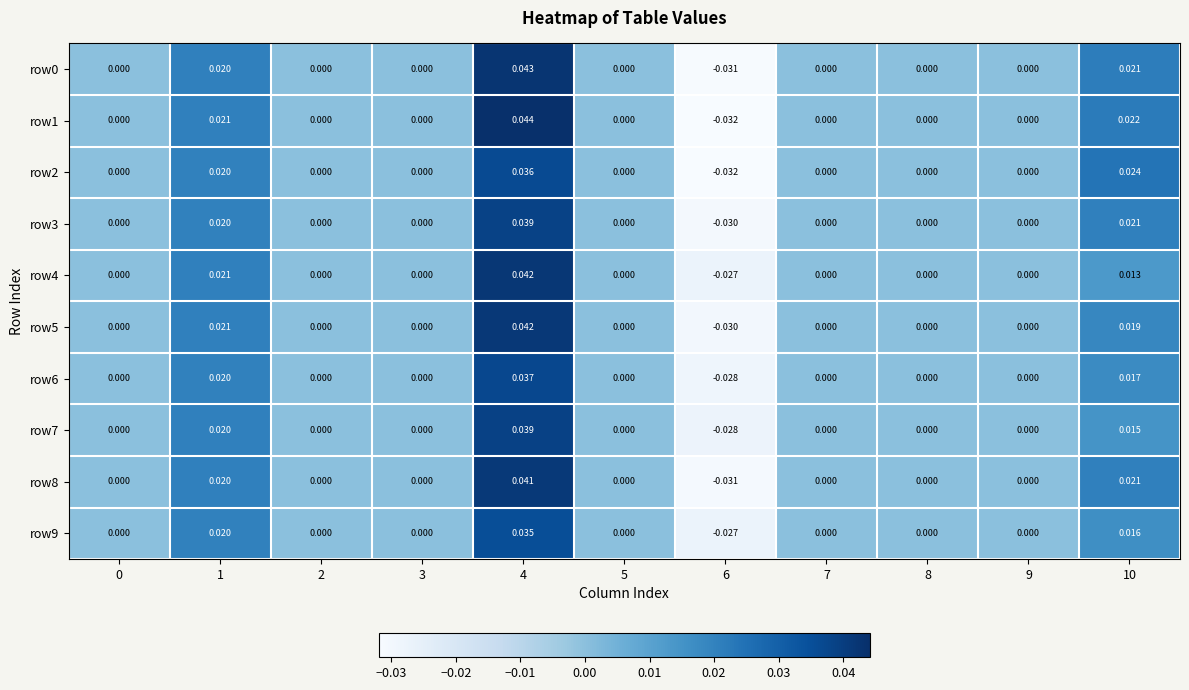

How many data points does each series have?

11